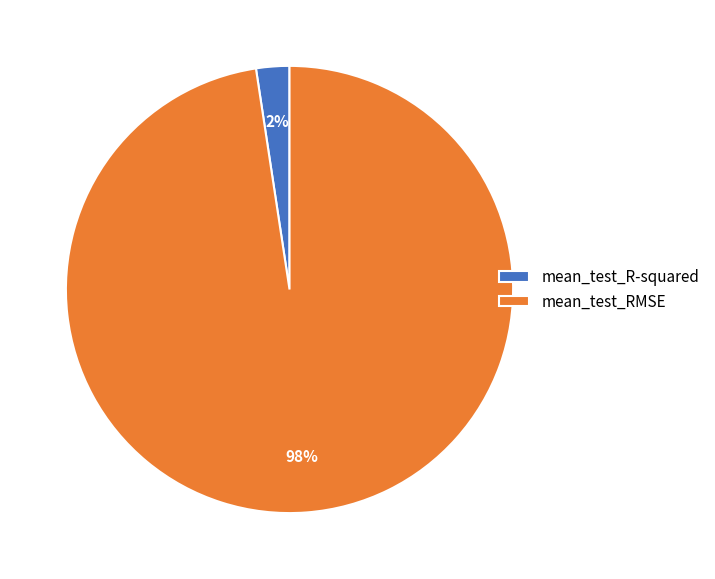

Which category has the biggest portion of the pie?

mean_test_RMSE